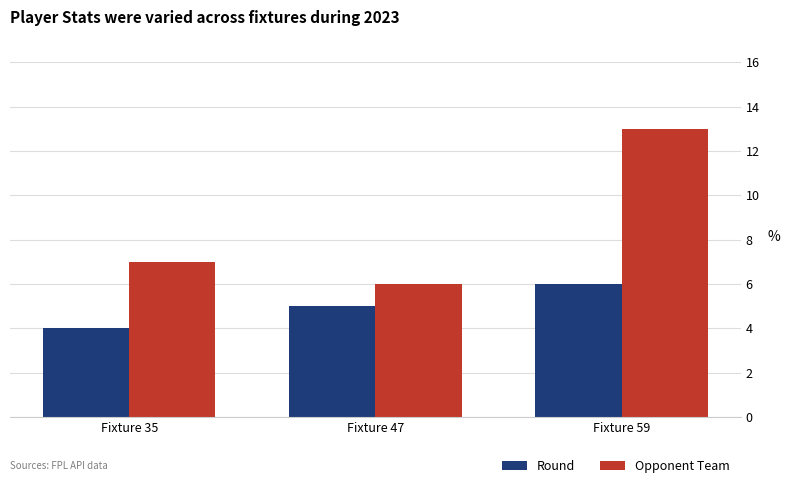

What is the spread (max minus min) of values at Fixture 35?

3